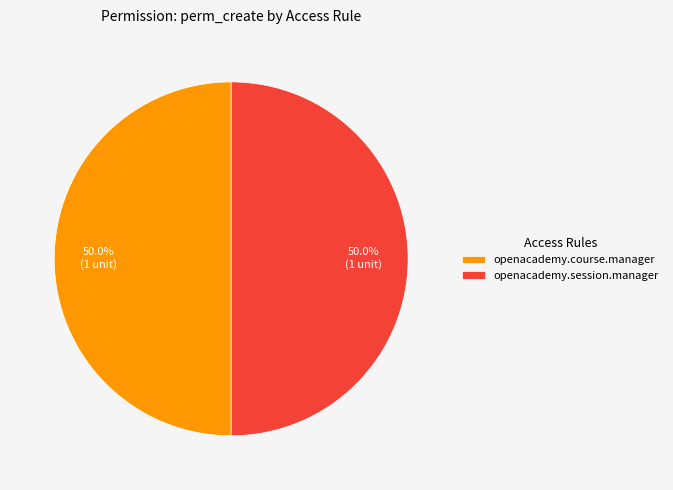

Approximately how many times larger is the value at openacademy.session.manager compared to openacademy.course.manager?

1.0